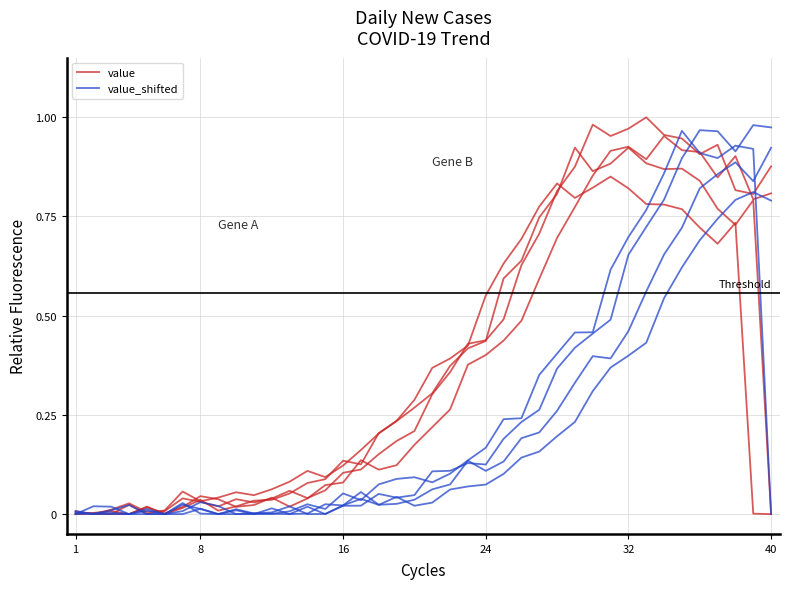

List the series in order of their peak value, lowest first.

value_shifted, value